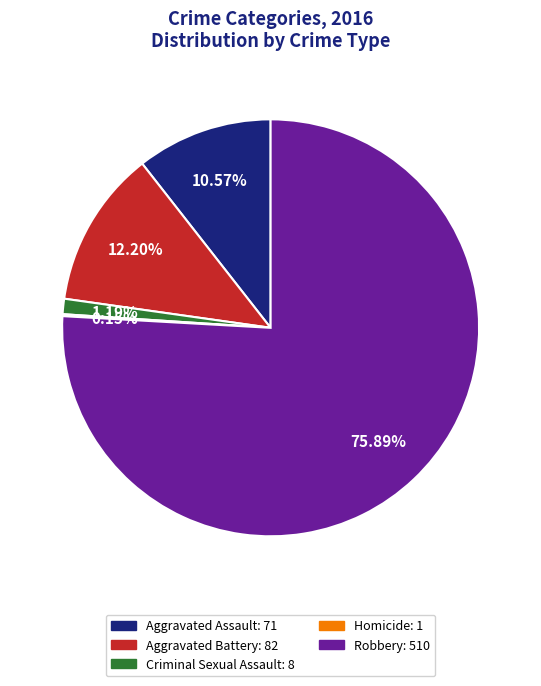

Which slice is the largest?

Robbery